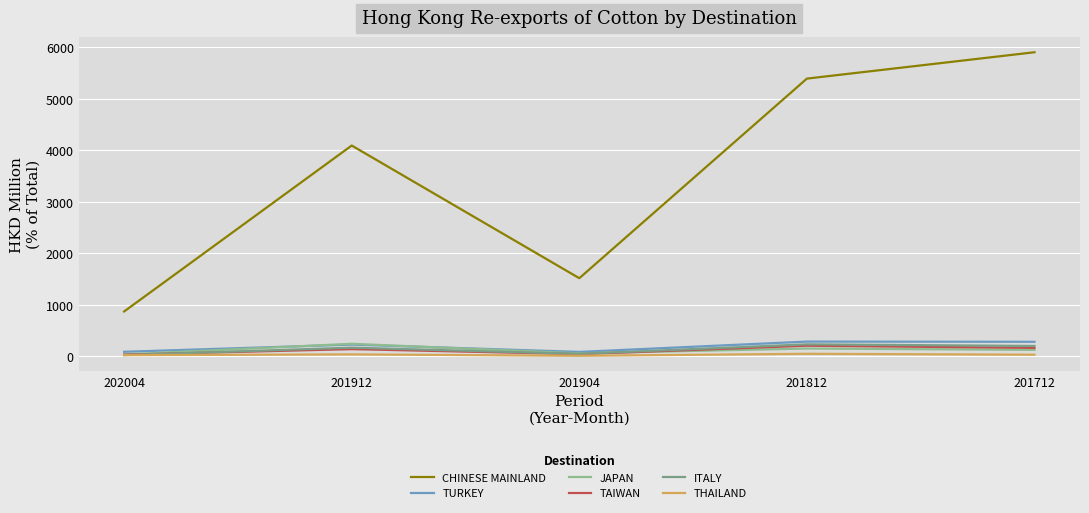

Does the chart display data point markers on the line(s)?

No